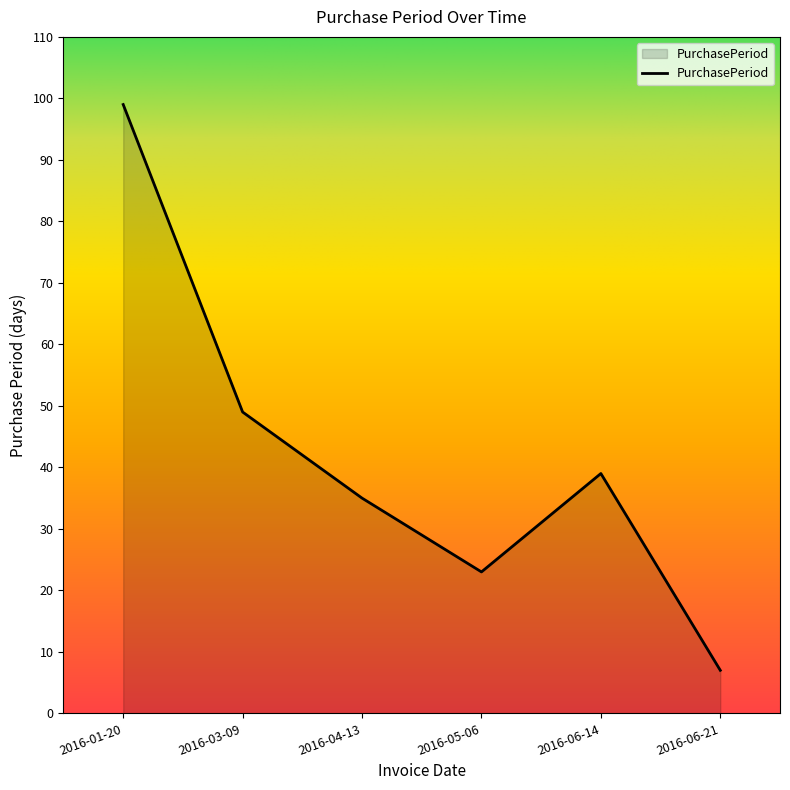

True or false: the data shows 62 at 2016-06-14.

False